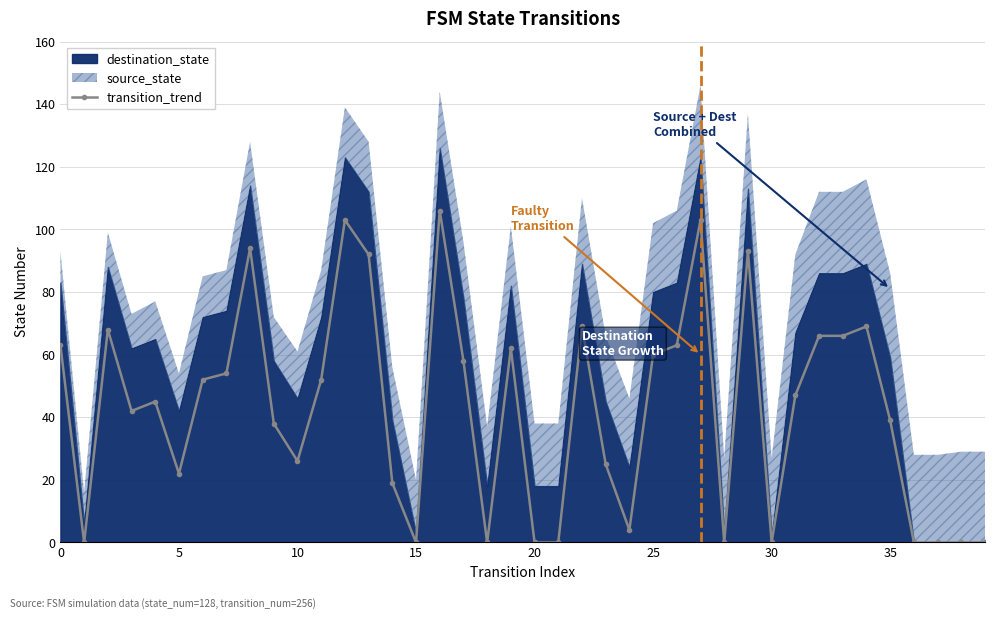

Reading left to right, transcribe all the data shown in this chart.

63	0	68	42	45	22	52	54	94	38	26	52	103	92	19	0	106	58	0	62	0	0	69	25	4	60	63	103	0	93	0	47	66	66	69	39	0	0	0	0